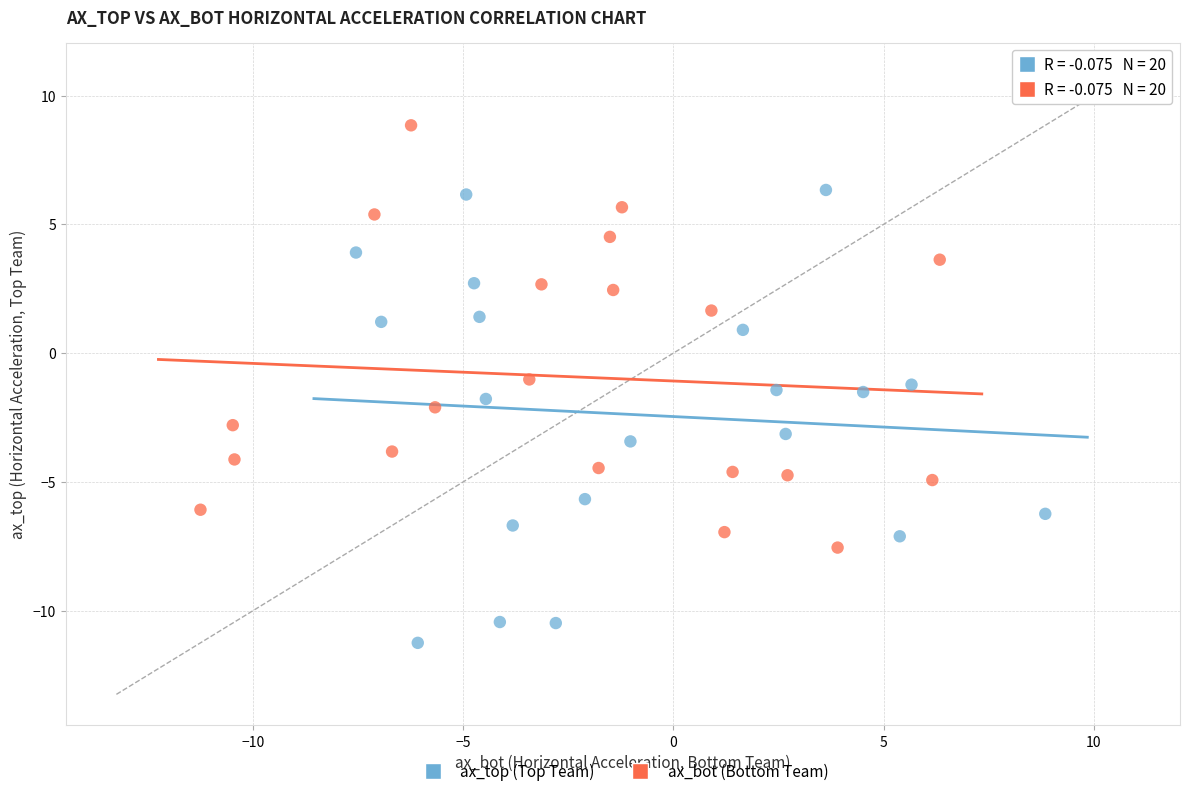

What are all the series names shown in the legend?

ax_top (Top Team), ax_bot (Bottom Team)